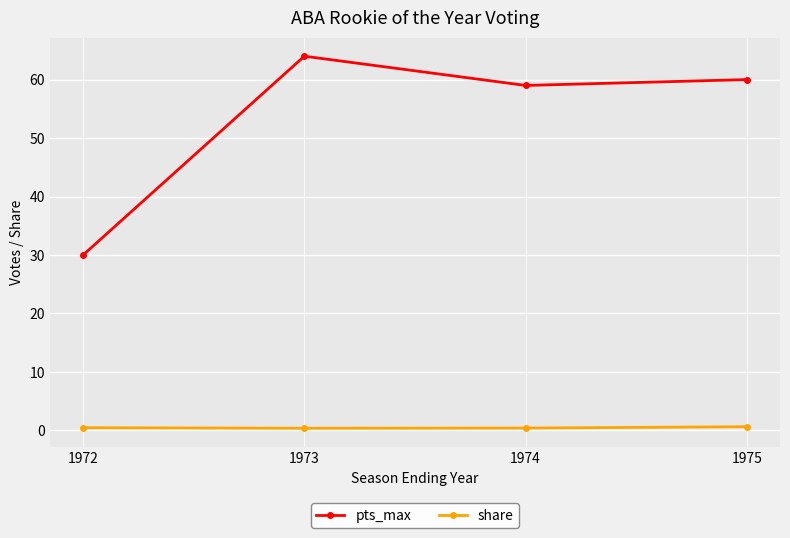

True or false: share has more than 2 points higher than both neighbors.

False